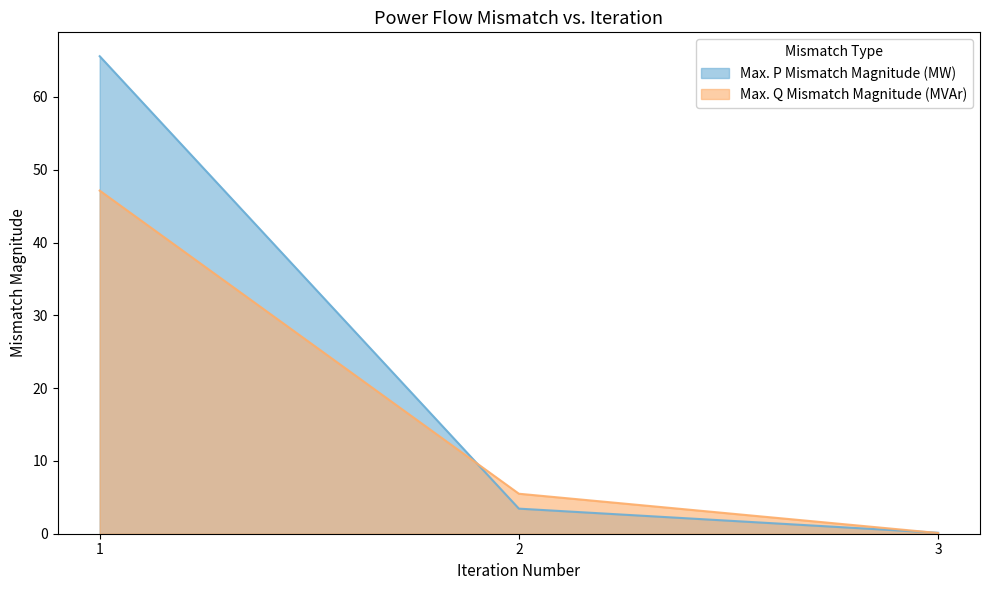

Which category has the highest value in the Max. P Mismatch Magnitude (MW) series?

1